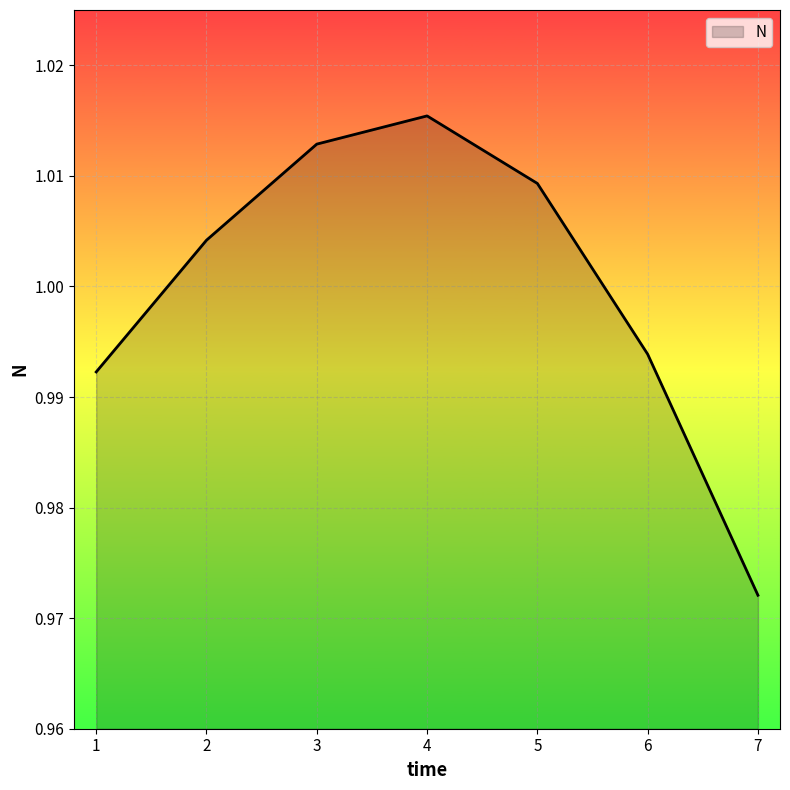

Is it true that the value at 6 is 1.5?

False